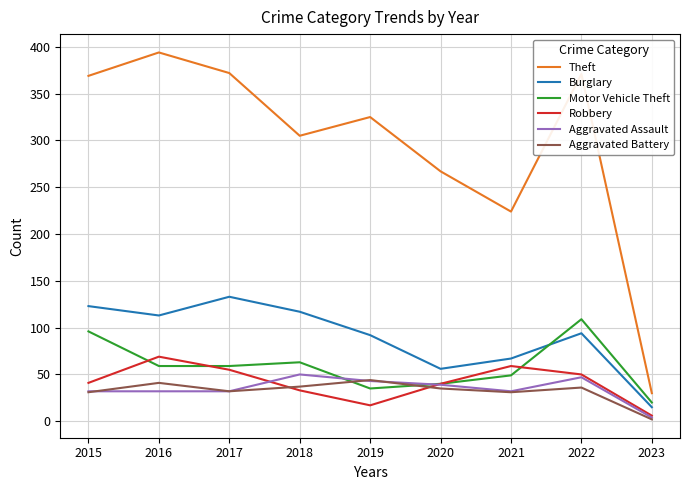

At which category does the chart reach its peak across all series?

2016